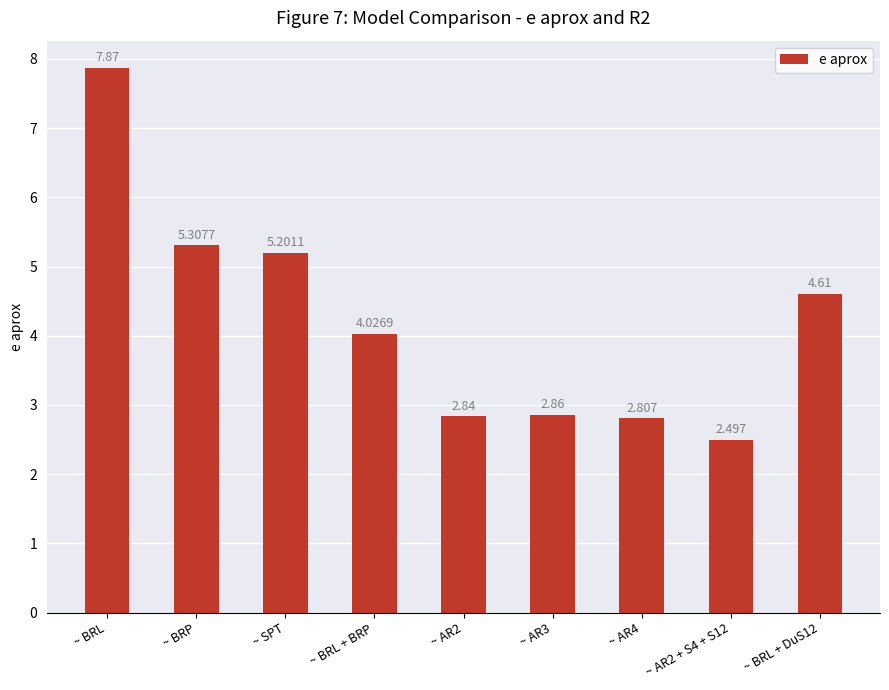

How many bars are there in total?

9